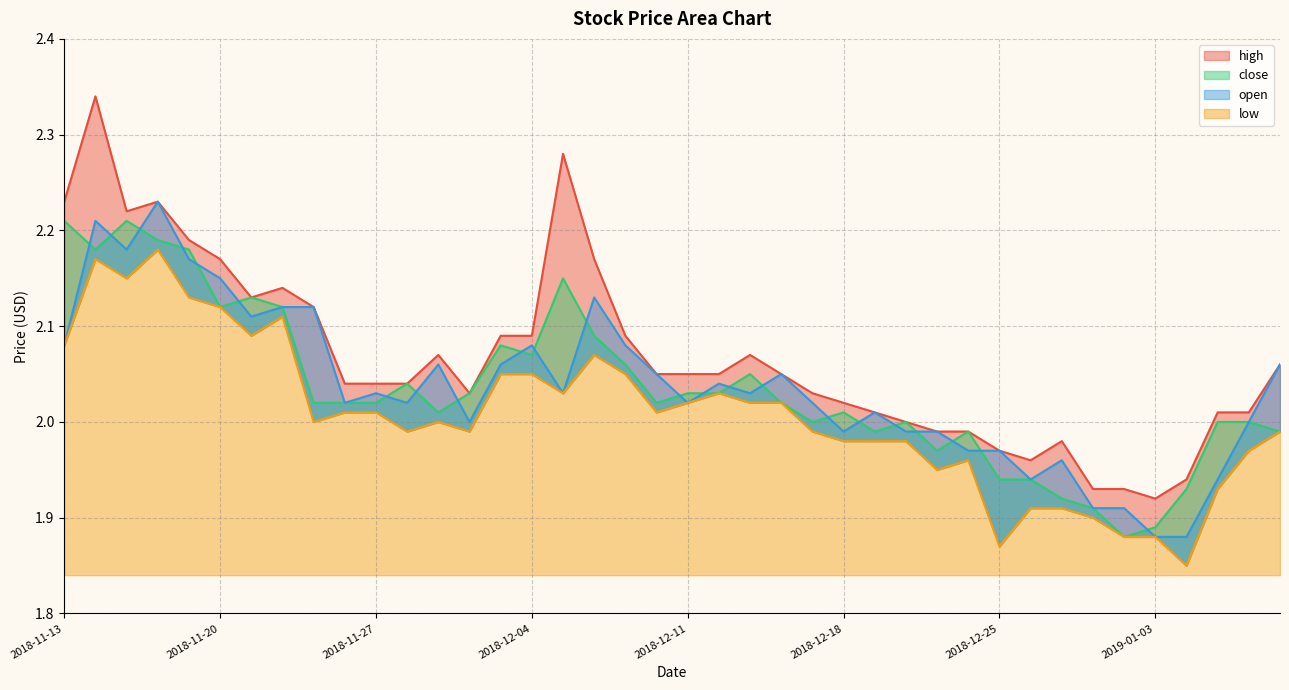

At how many categories does at least one series exceed 2?

30